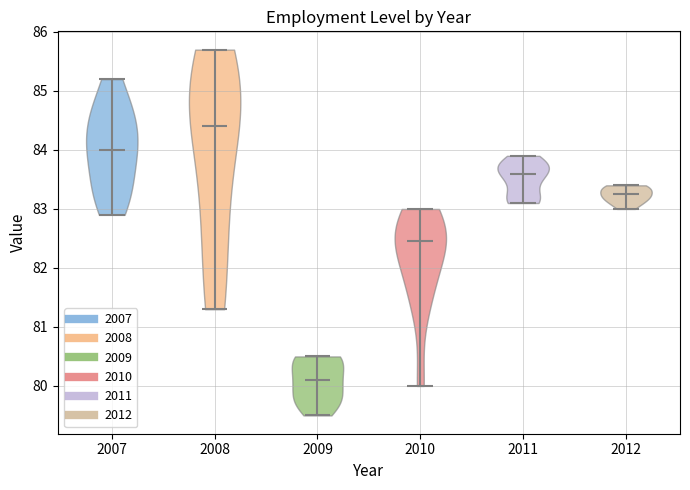

Where does the median line of the violin at x = 2011 sit on the y-axis? The values are not printed on the chart, so give them approximately, as read against the axis.

83.6